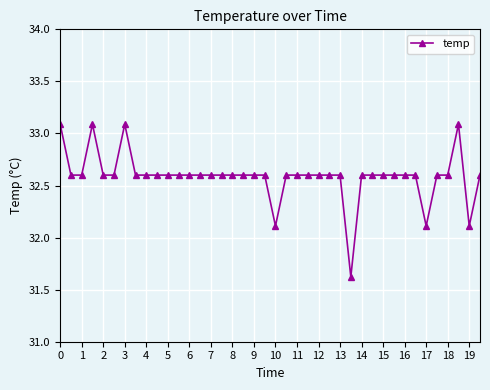

How many values are below 32?

1